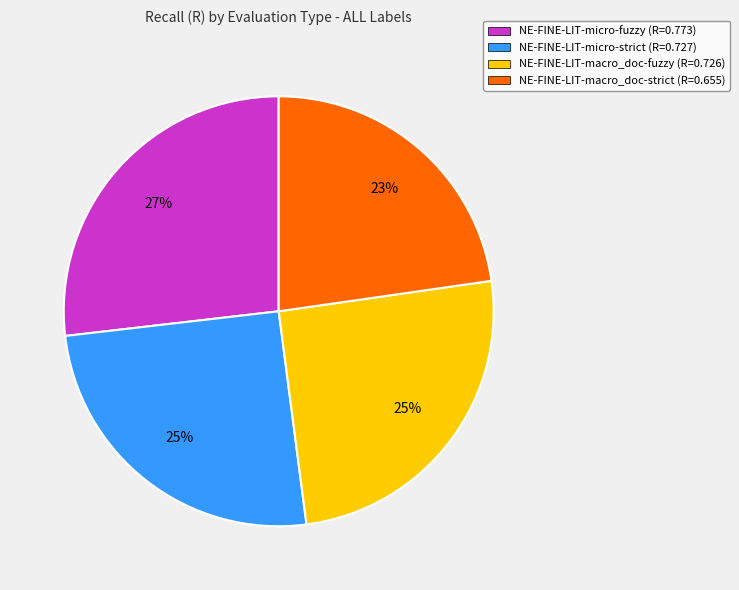

Is NE-FINE-LIT-micro-fuzzy (R=0.773) the majority of the pie?

No